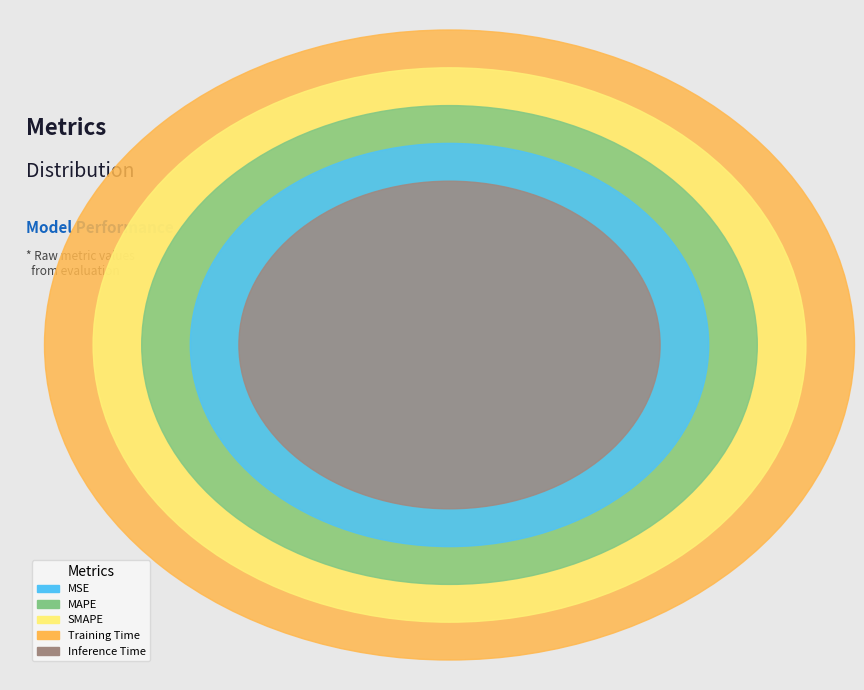

To the nearest percent, what is the difference between the largest and smallest slice percentages?

45%